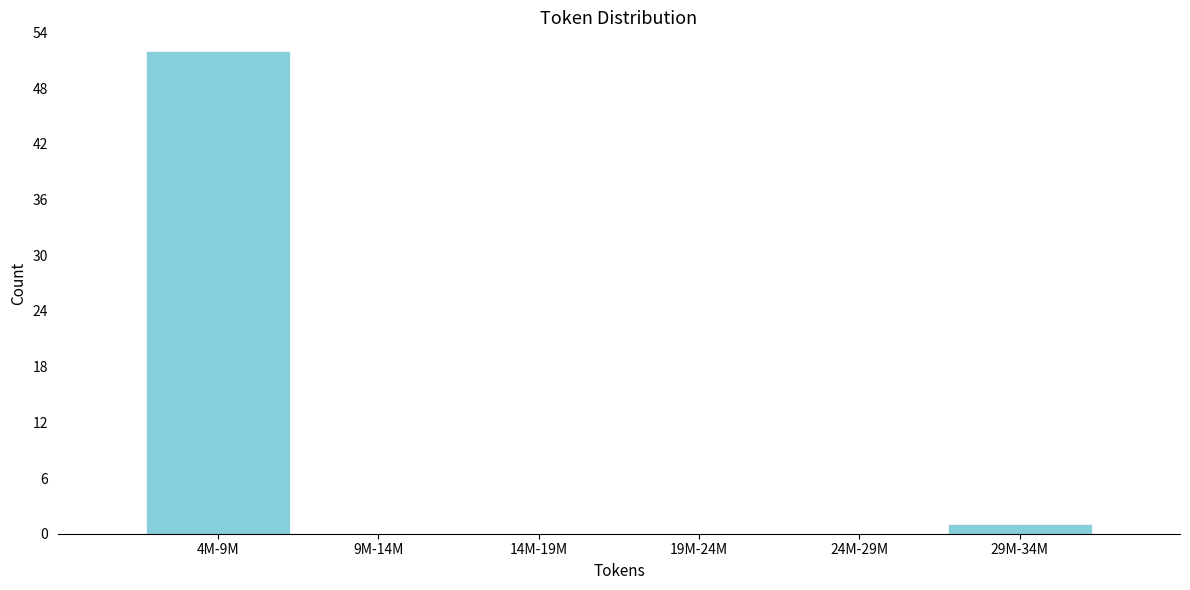

Reading left to right, transcribe all the data shown in this chart.

4M-9M=52	9M-14M=0	14M-19M=0	19M-24M=0	24M-29M=0	29M-34M=1